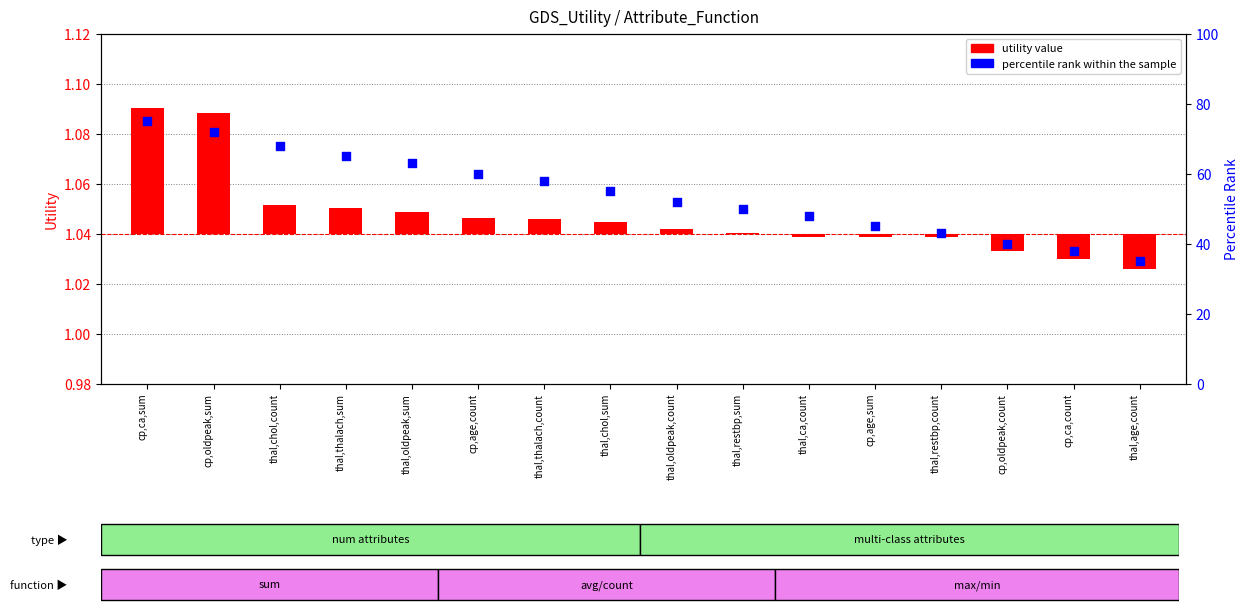

At how many categories does at least one series exceed 46?

11